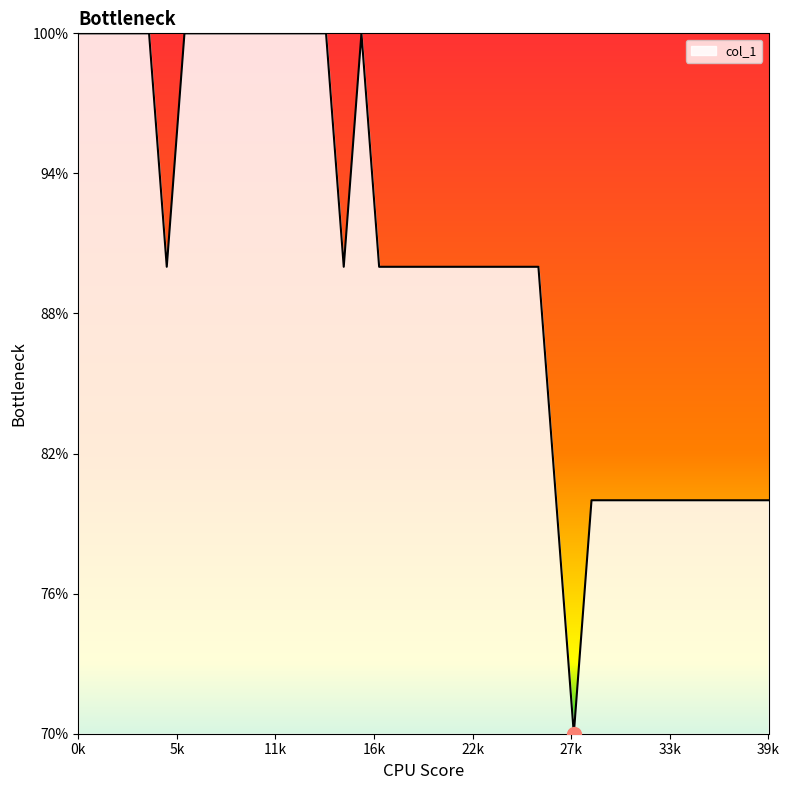

List the labels in order of value, smallest first.

28, 27, 29, 30, 31, 32, 33, 34, 35, 36, 37, 38, 39, 5, 15, 17, 18, 19, 20, 21, 22, 23, 24, 25, 26, 0, 1, 2, 3, 4, 6, 7, 8, 9, 10, 11, 12, 13, 14, 16